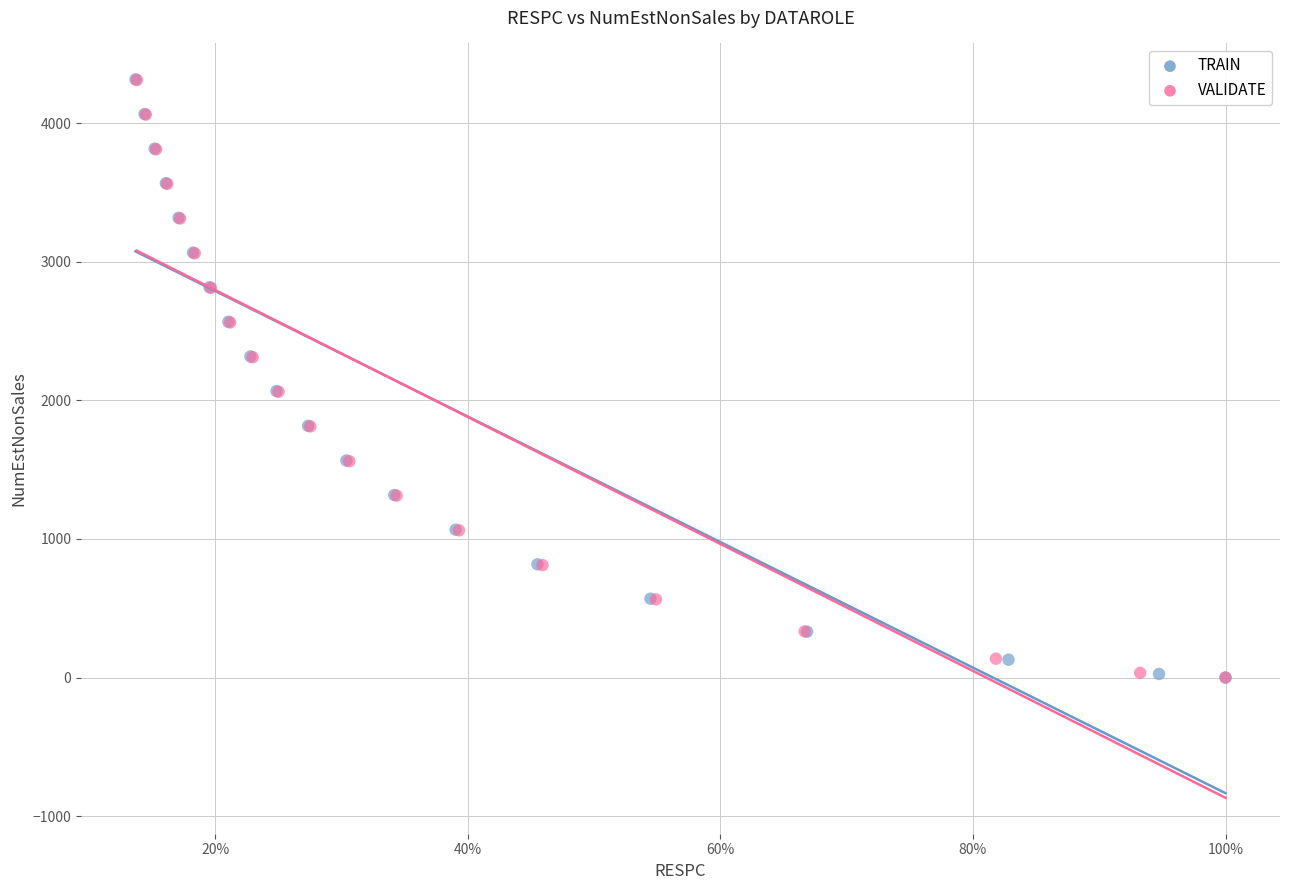

What are all the series names shown in the legend?

TRAIN, VALIDATE